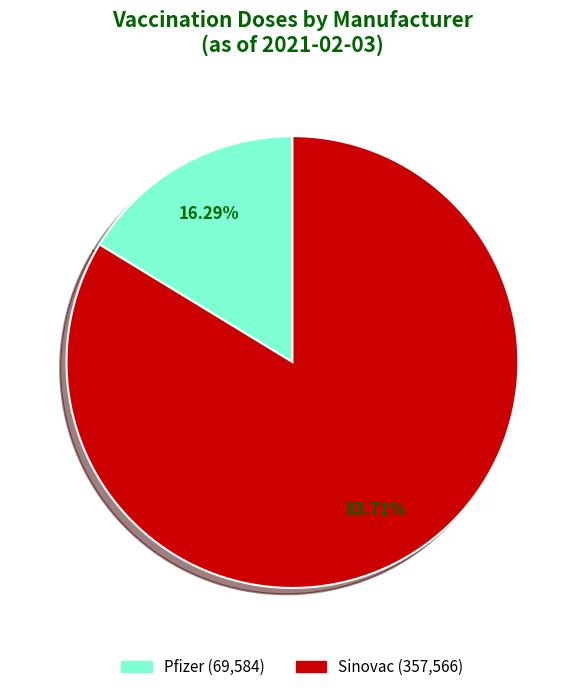

How many segments does this pie chart have?

2